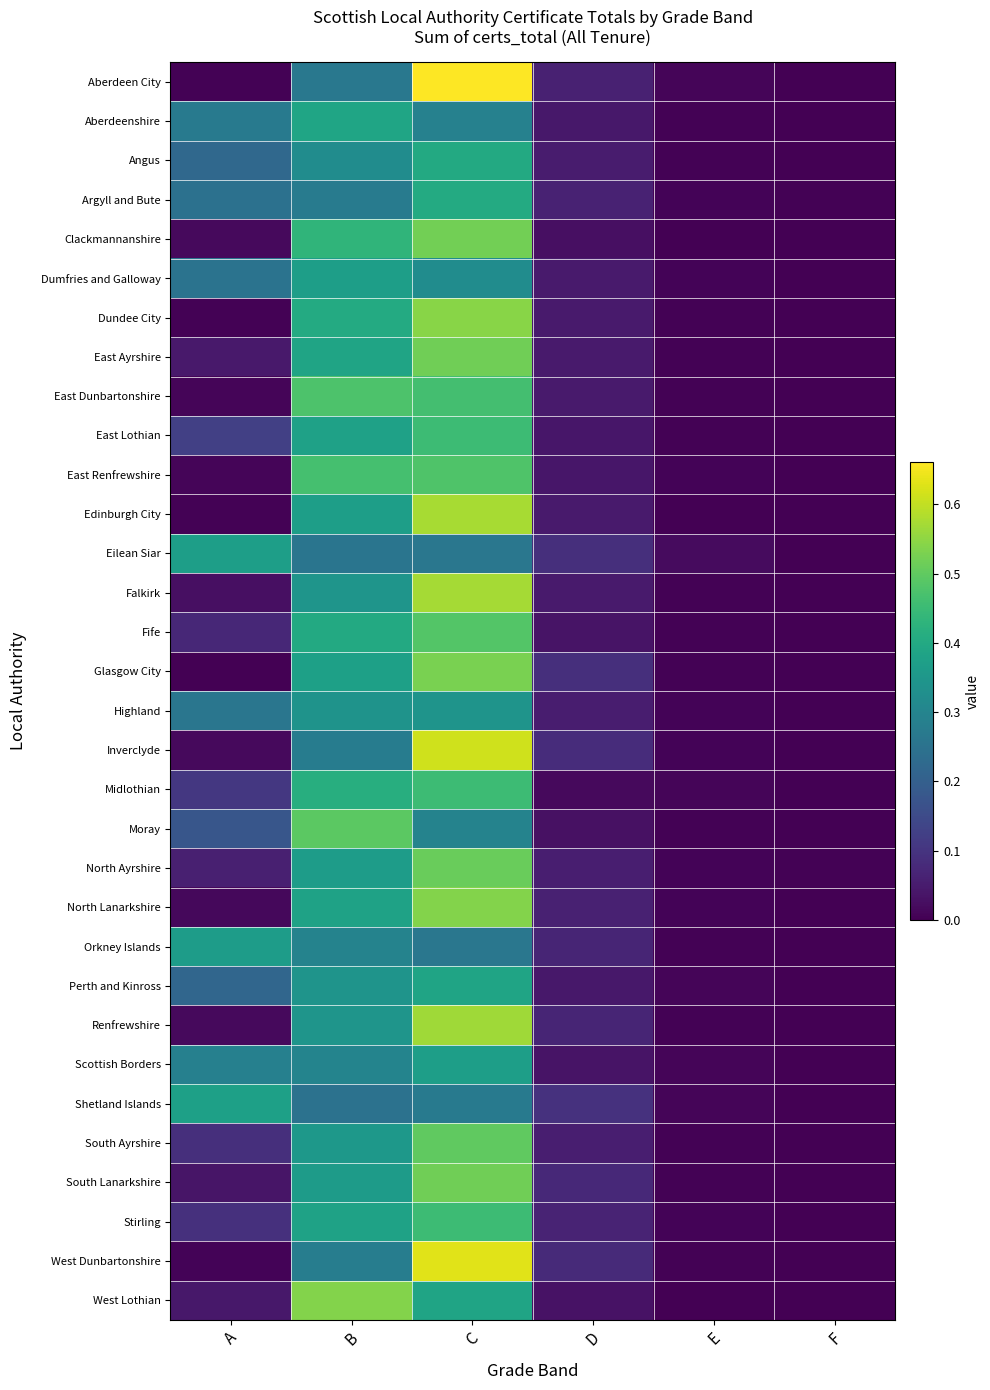

List the series in order of their peak value, lowest first.

Highland, Orkney Islands, Scottish Borders, Dumfries and Galloway, Eilean Siar, Shetland Islands, Perth and Kinross, Aberdeenshire, Angus, Argyll and Bute, Midlothian, Stirling, East Lothian, East Dunbartonshire, East Renfrewshire, Fife, Moray, South Ayrshire, North Ayrshire, East Ayrshire, South Lanarkshire, Clackmannanshire, Glasgow City, North Lanarkshire, West Lothian, Dundee City, Renfrewshire, Falkirk, Edinburgh City, Inverclyde, West Dunbartonshire, Aberdeen City